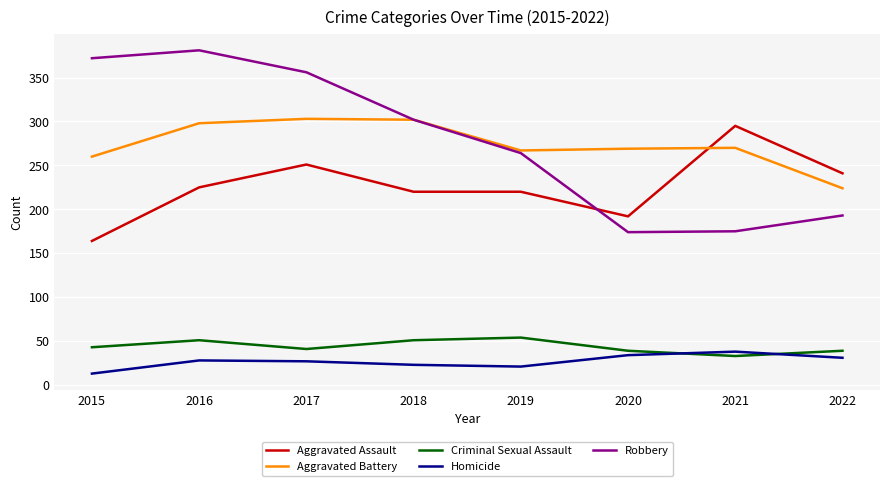

Does the chart display data point markers on the line(s)?

No